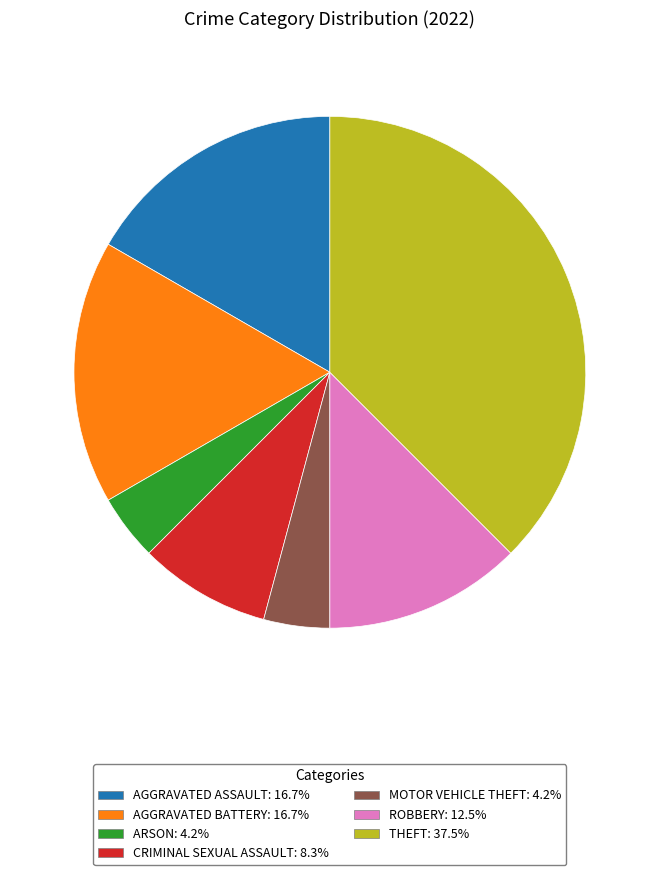

Is there any slice that represents more than half of the pie?

No